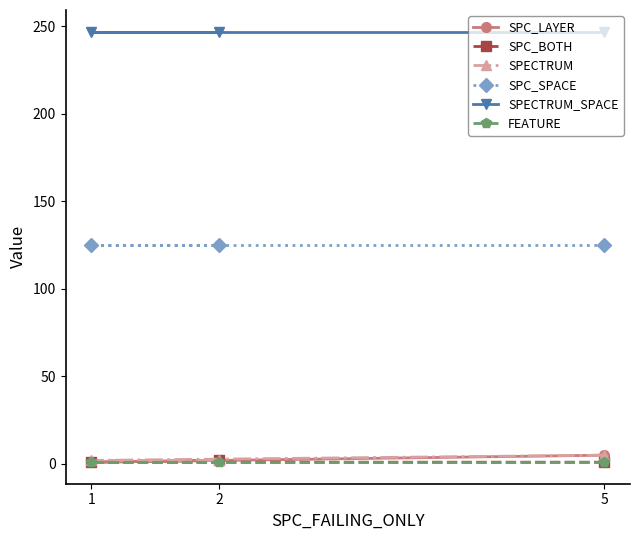

At how many categories does at least one series exceed 101?

3